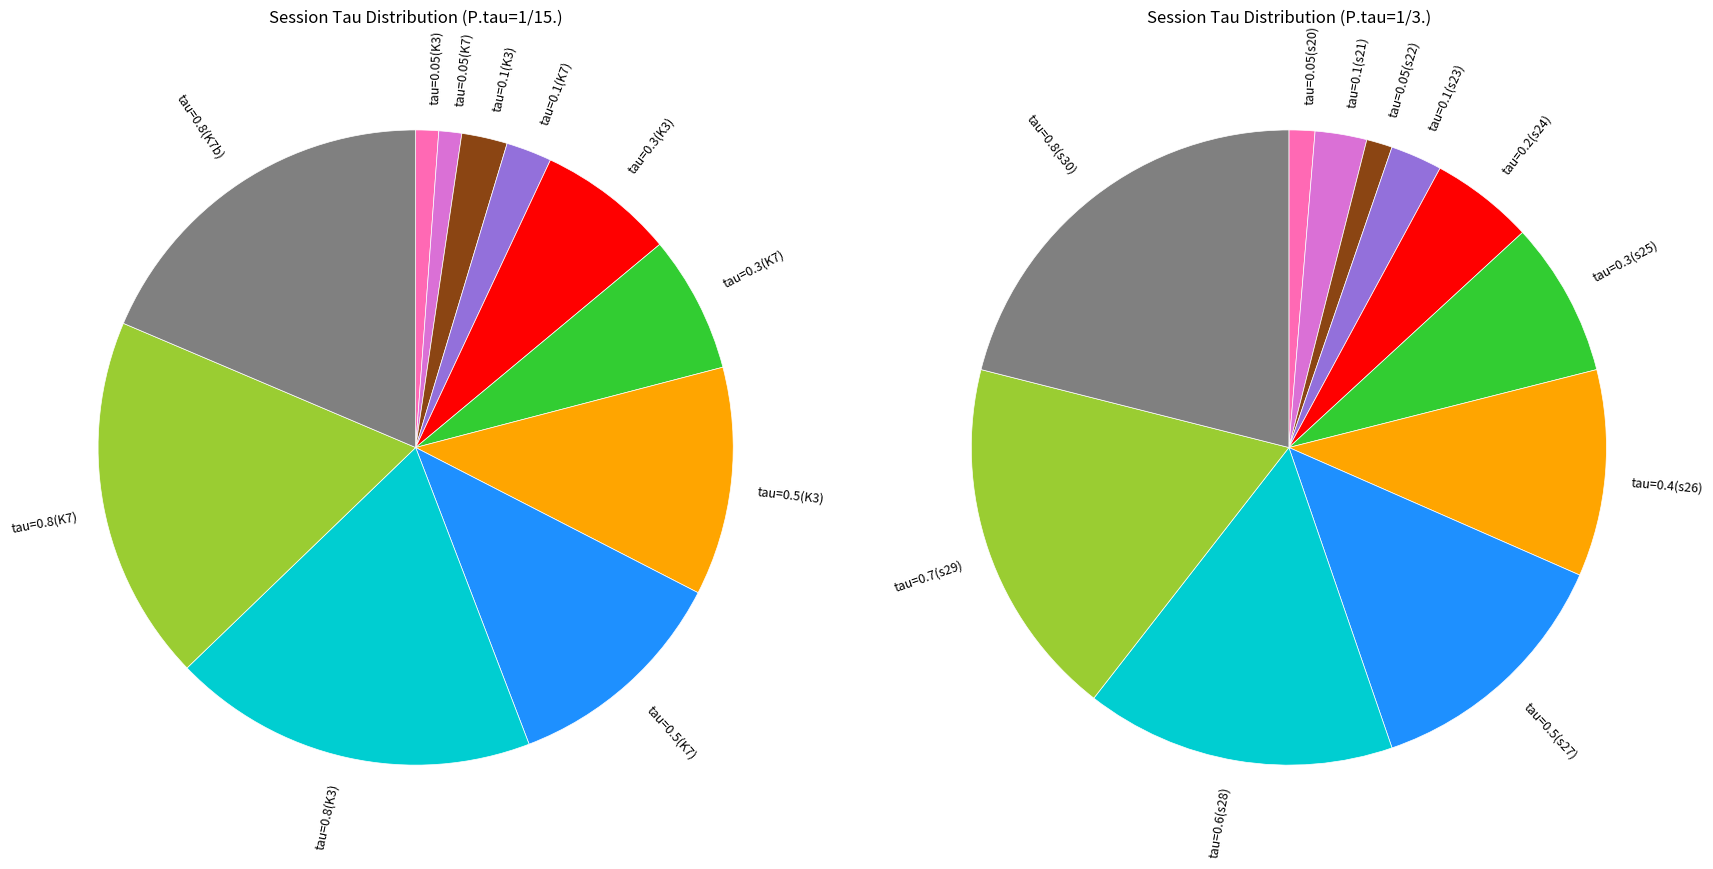

To the nearest percent, what portion does tau=0.7 represent?

19%